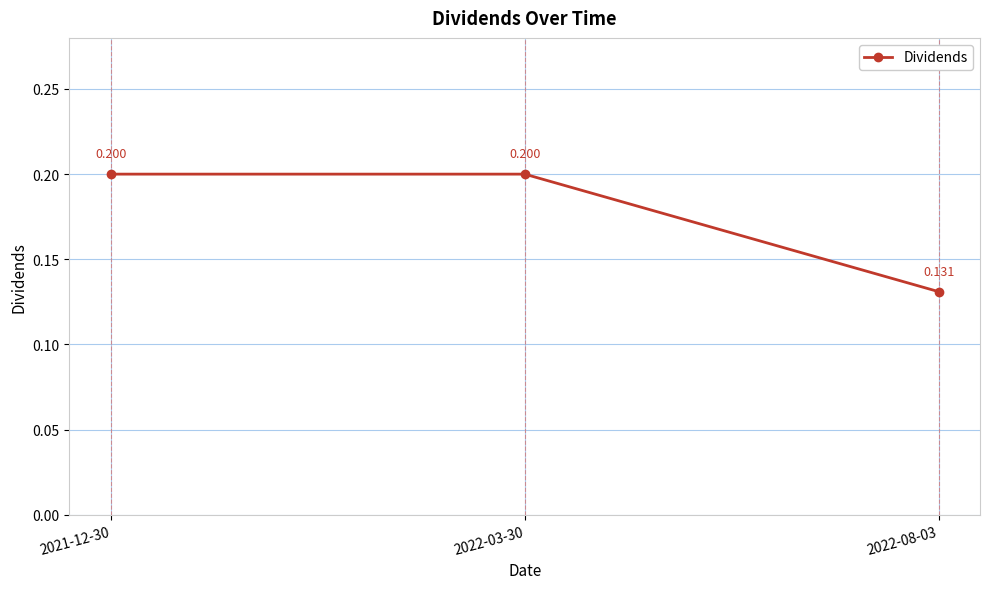

How many series are shown in this chart?

1